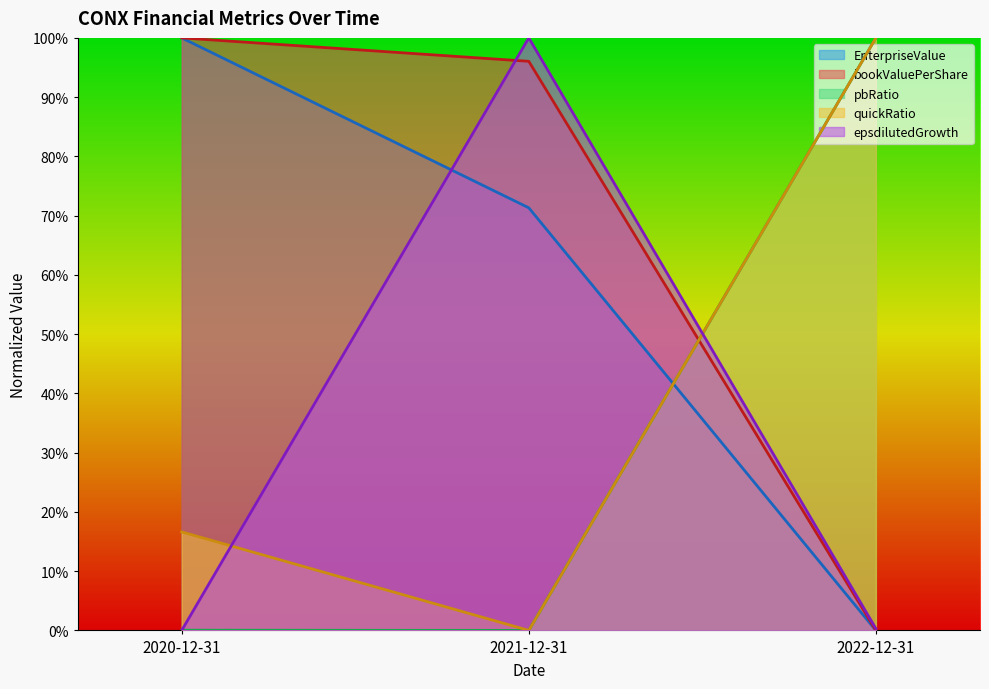

What position from the right is 2020-12-31?

3